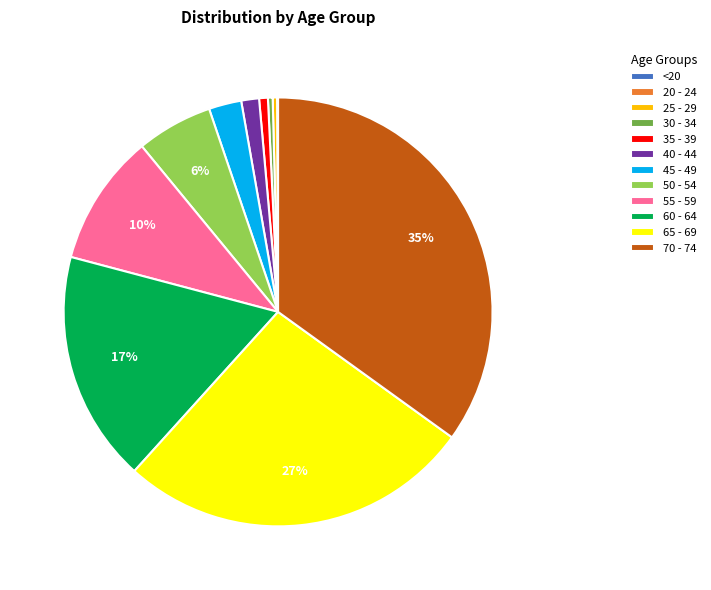

Do 60 - 64 and 65 - 69 together represent more than half of the pie?

No